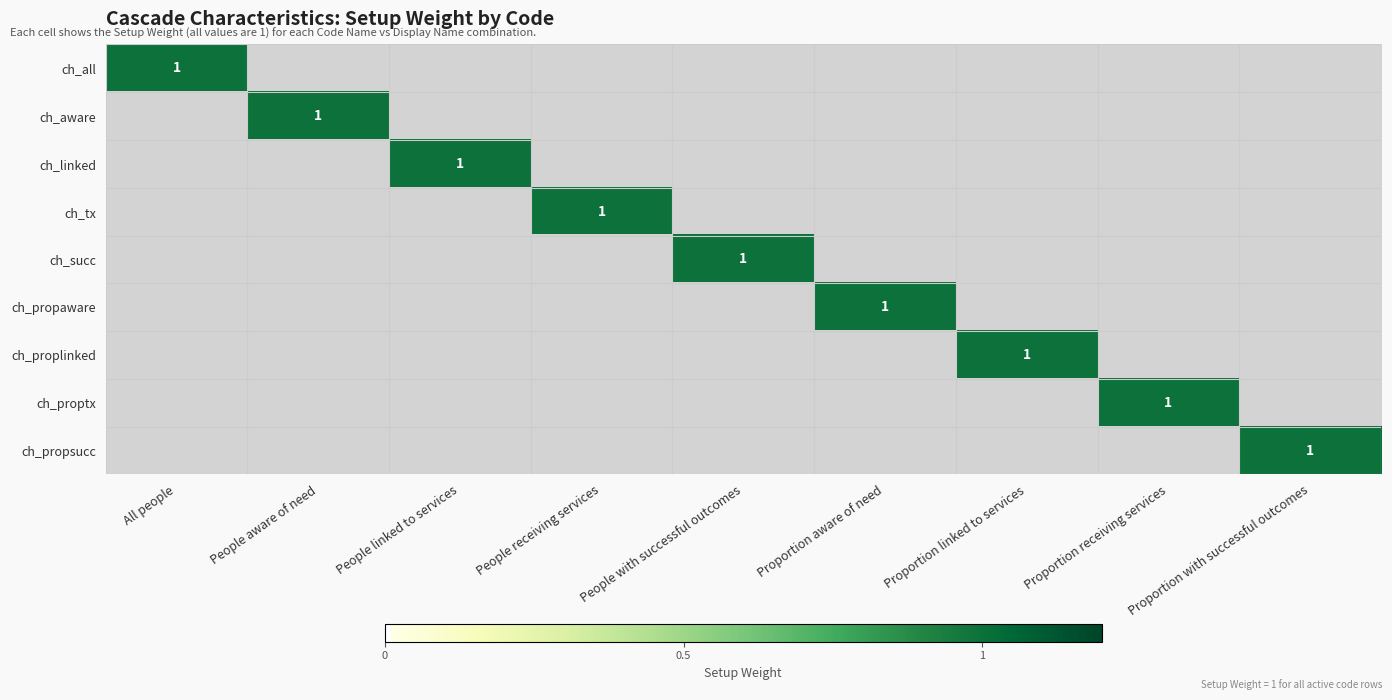

Is it true that ch_propsucc equals 2 at Proportion with successful outcomes?

False